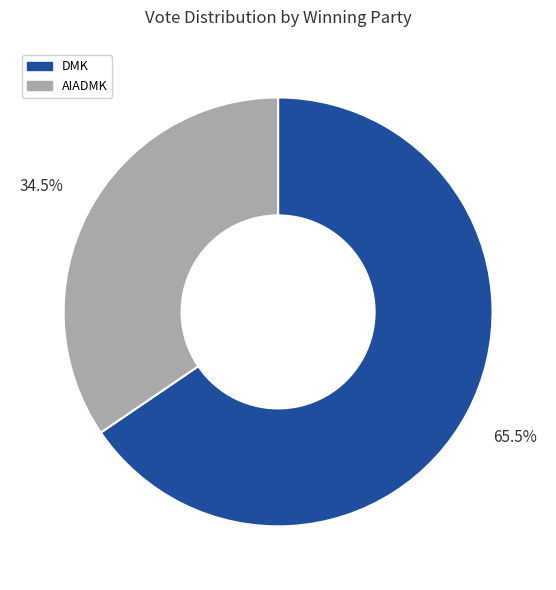

To the nearest percent, what is the difference between the AIADMK and DMK slice percentages?

31%